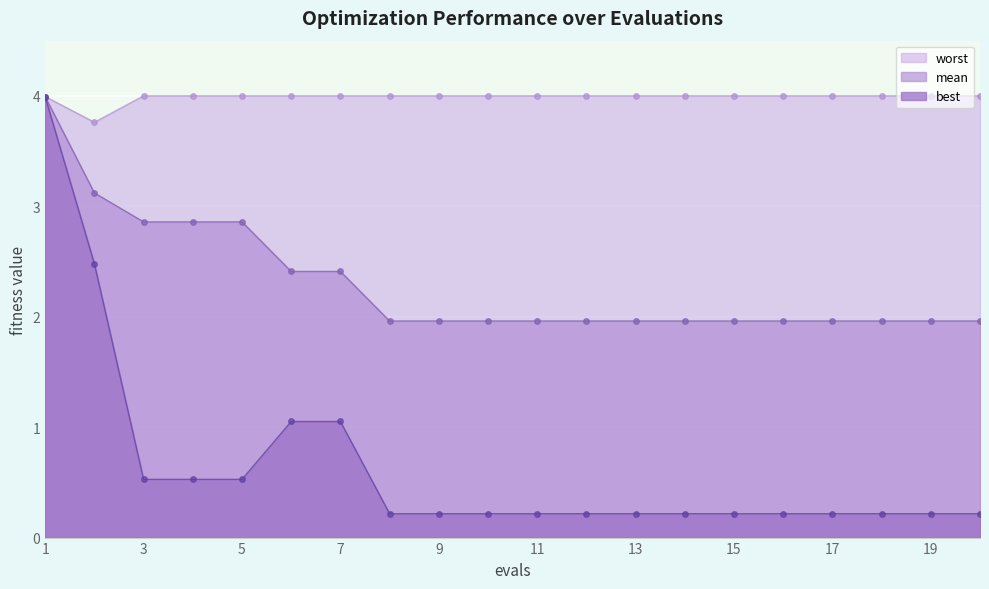

True or false: mean has a value of 2.0 at 15.

True